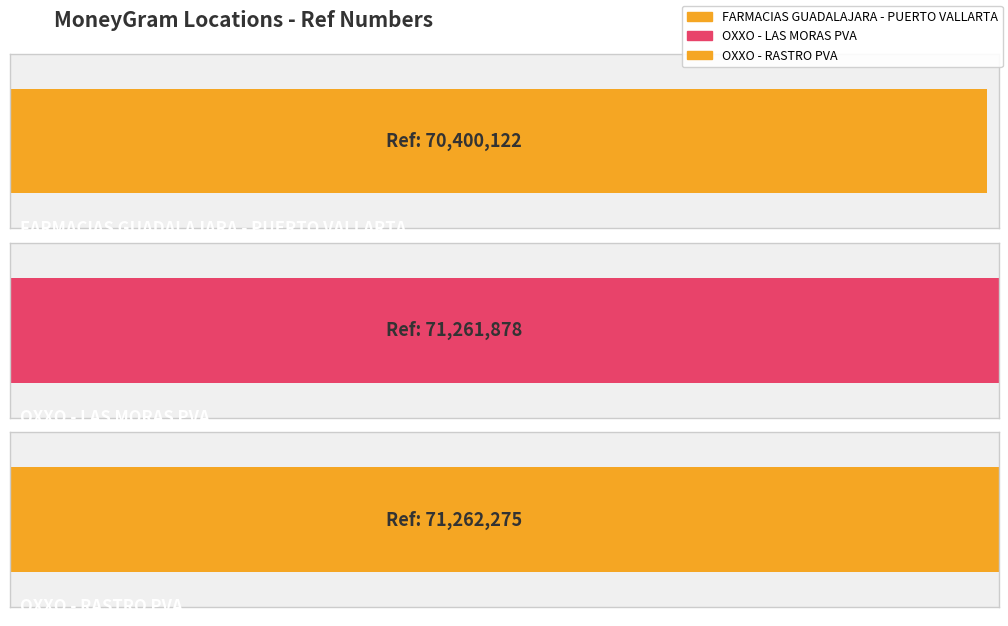

Where does the data first go above 71261878?

OXXO - RASTRO PVA